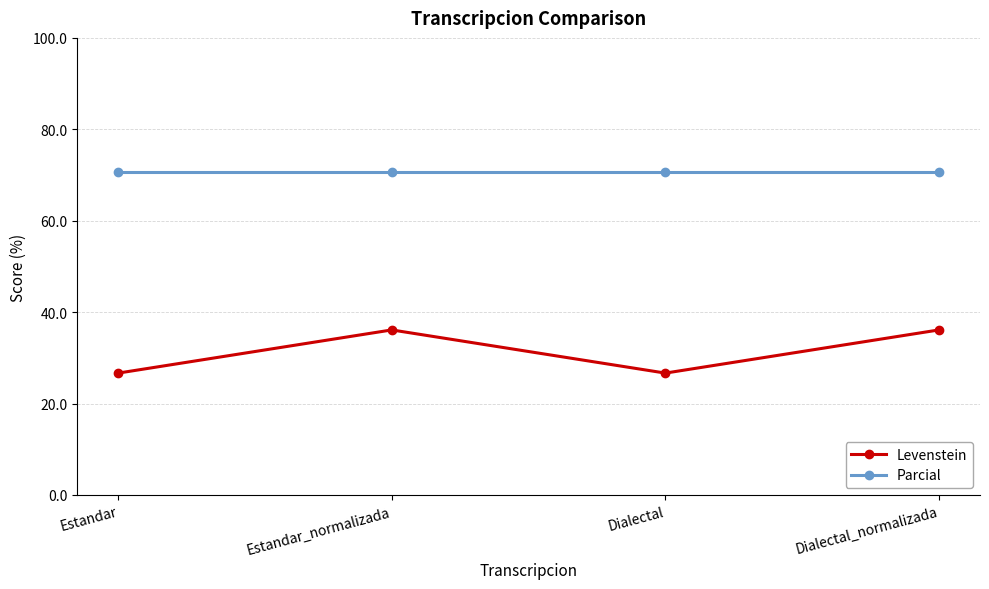

How many distinct data groups are displayed?

2